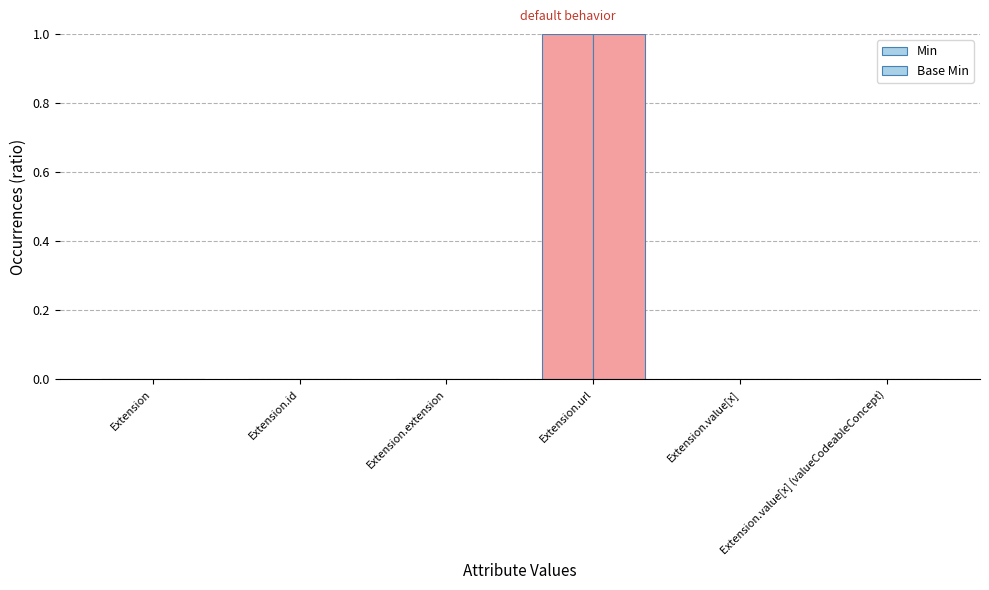

At which label does Base Min reach its peak?

Extension.url